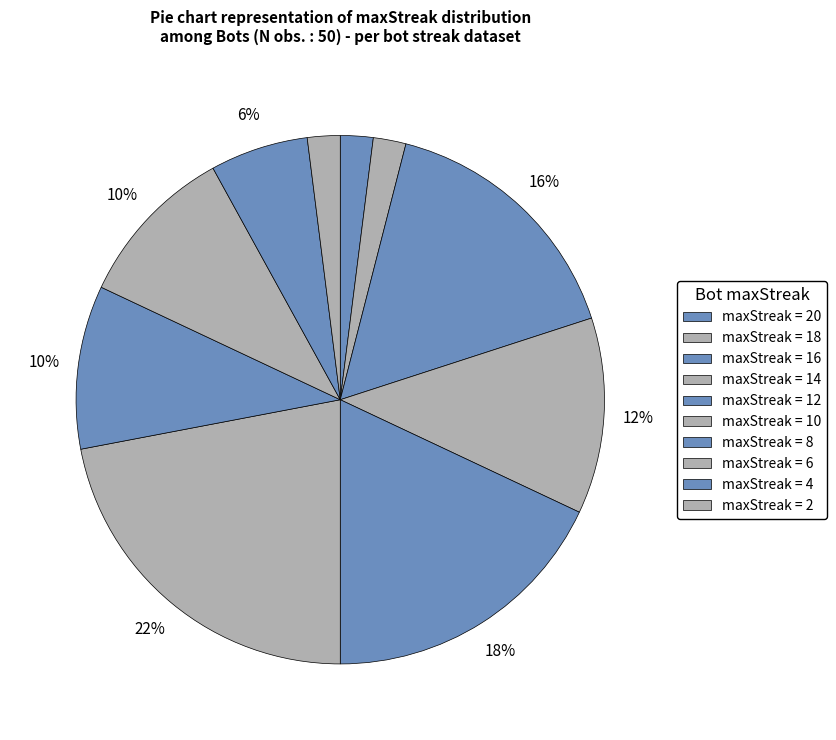

Is there any slice that represents more than half of the pie?

No